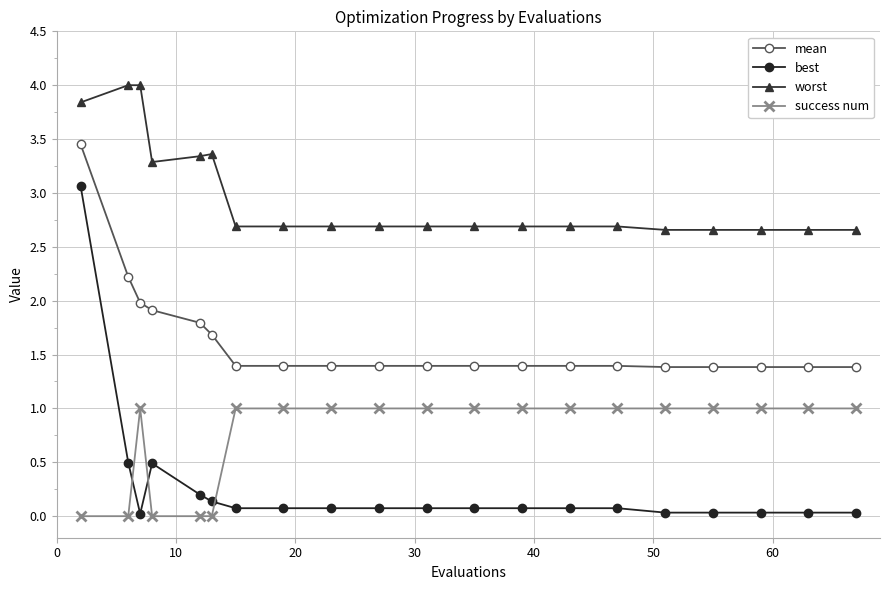

True or false: success num and worst cross at least once.

False